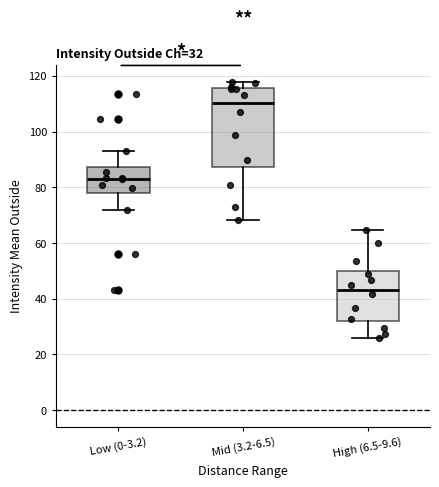

Which box's median line is the lowest?

High (6.5-9.6)